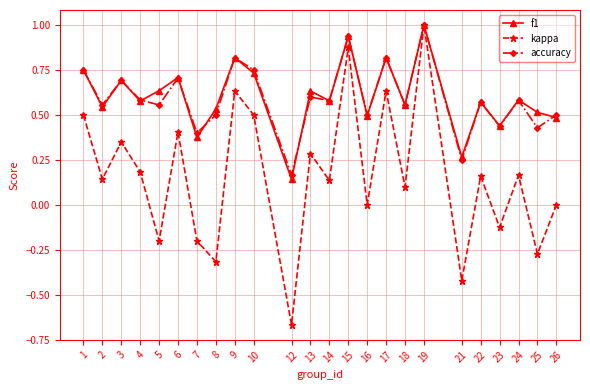

Where is accuracy nearest to the value 0?

12